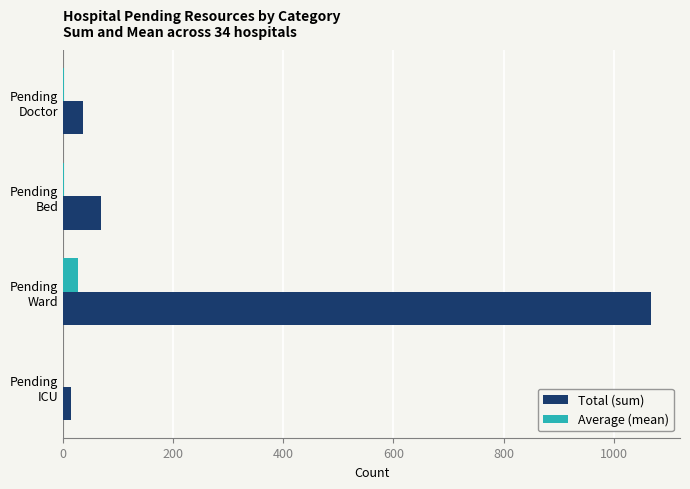

What is the maximum value for Total (sum)?

1067.0